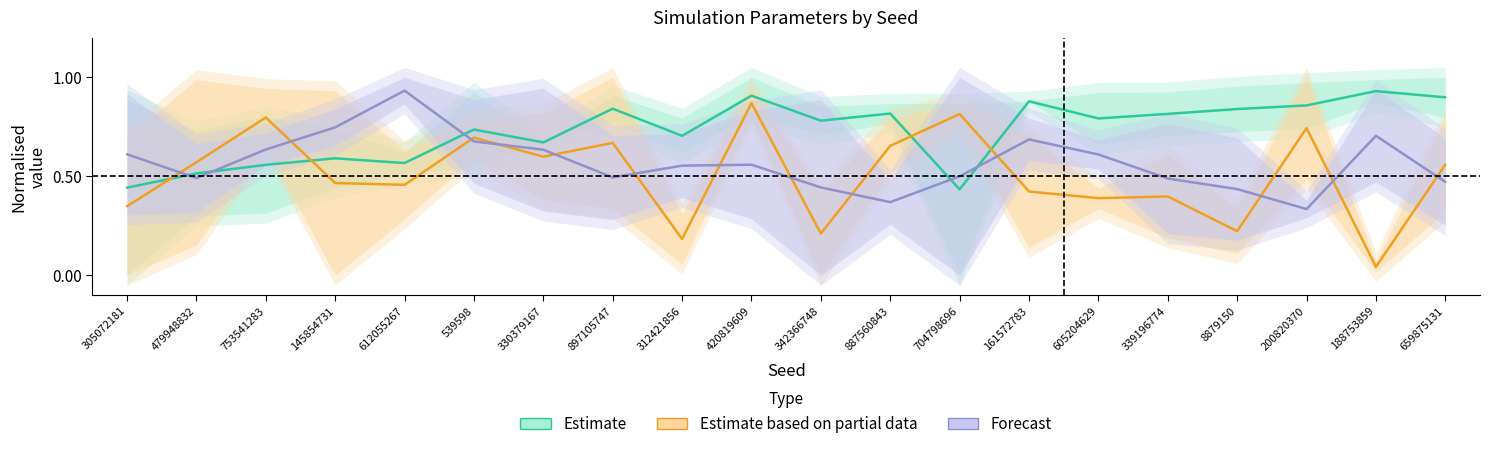

What is the label of the 14th point from the left?

161572783